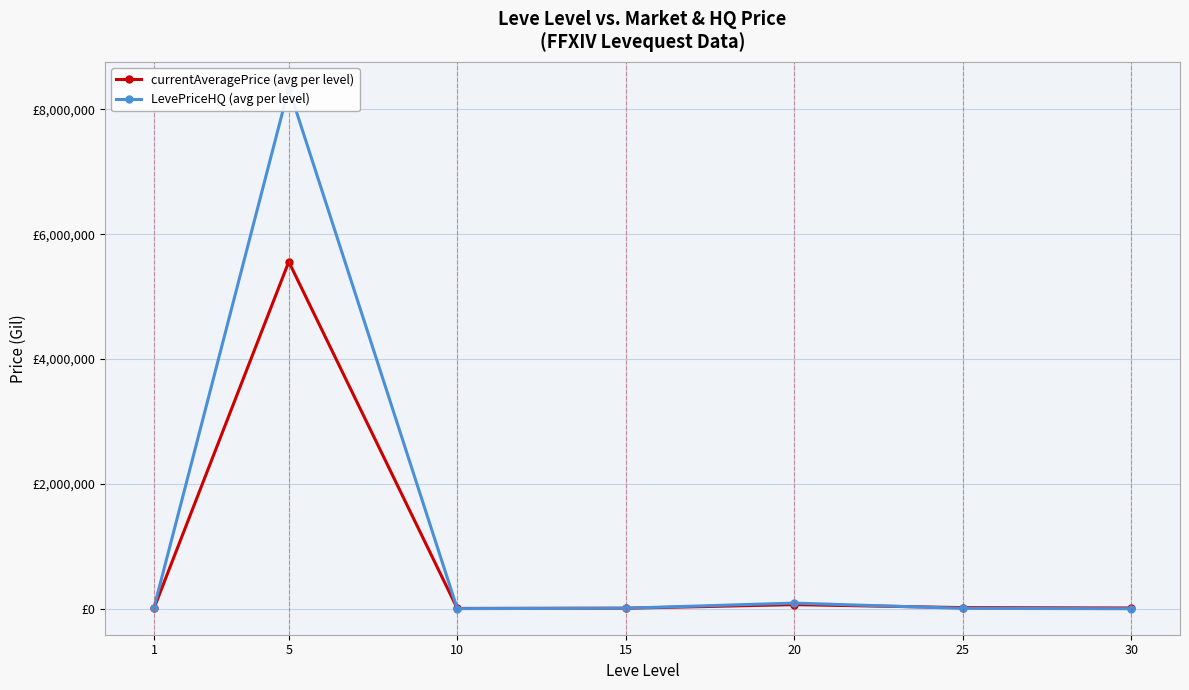

Between which two adjacent categories do LevePriceHQ (avg per level) and currentAveragePrice (avg per level) first intersect?

5 and 10